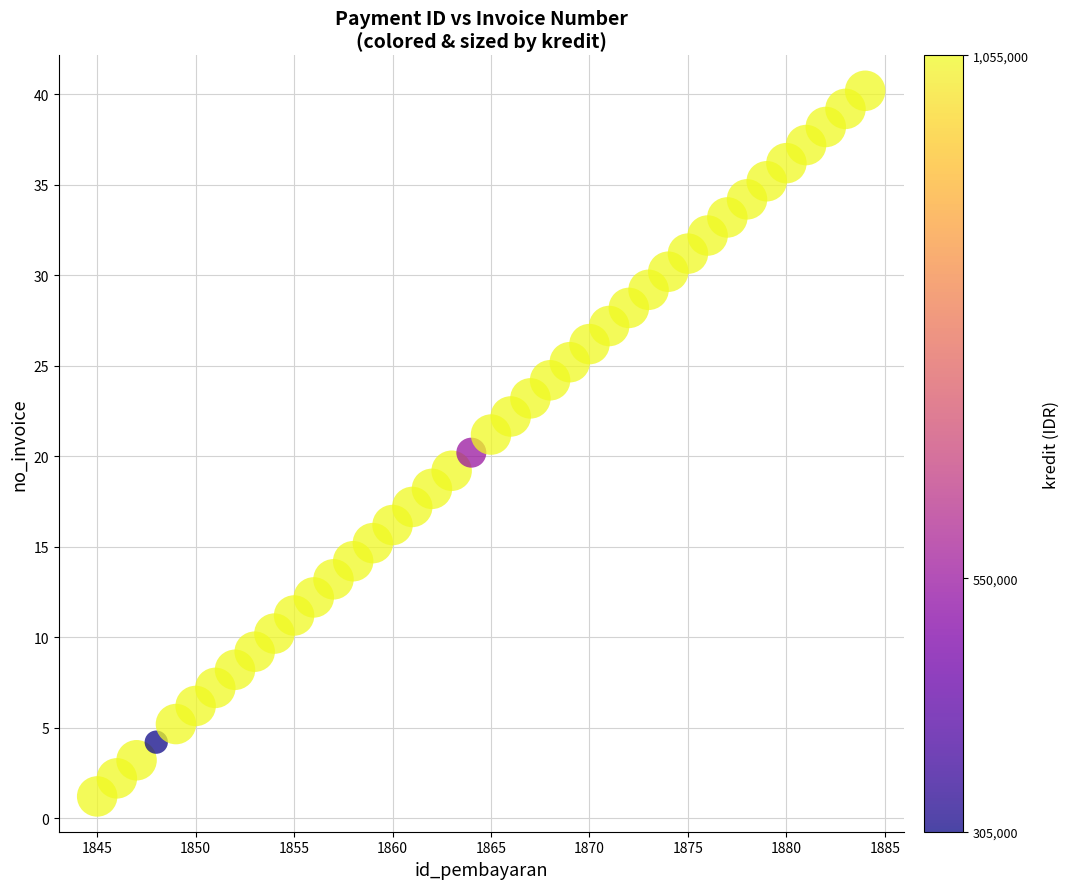

What is the range of X values (max minus min)?

39.0